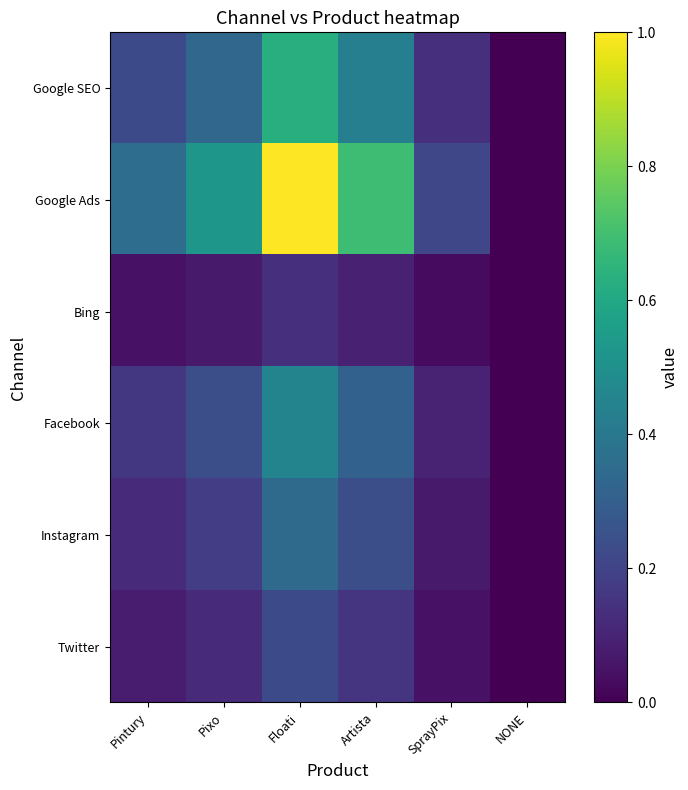

At which category is the sum across all series the highest?

Floati